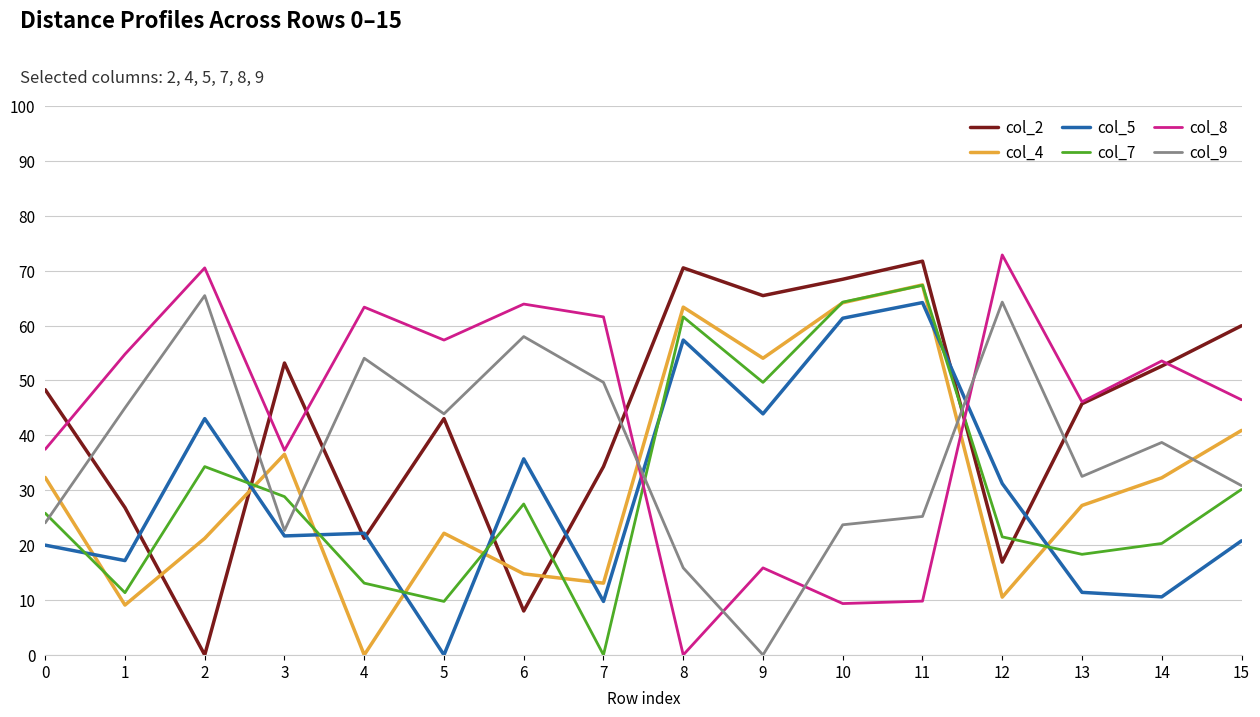

What value does the col_2 series have at 15?

60.0